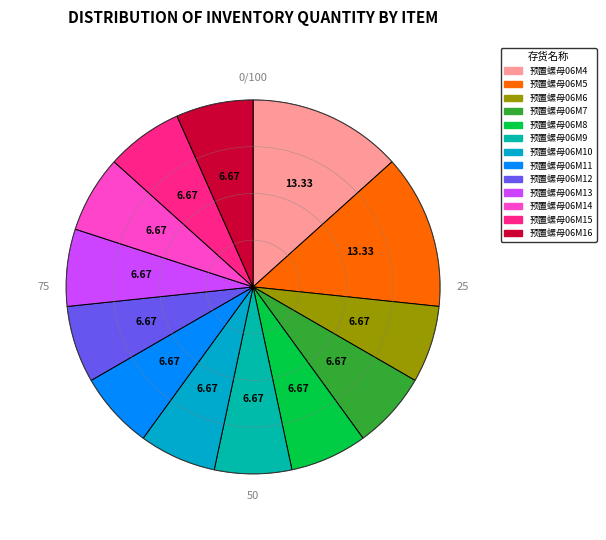

Rank the categories by value from highest to lowest.

预置螺母06M4, 预置螺母06M5, 预置螺母06M6, 预置螺母06M7, 预置螺母06M8, 预置螺母06M9, 预置螺母06M10, 预置螺母06M11, 预置螺母06M12, 预置螺母06M13, 预置螺母06M14, 预置螺母06M15, 预置螺母06M16